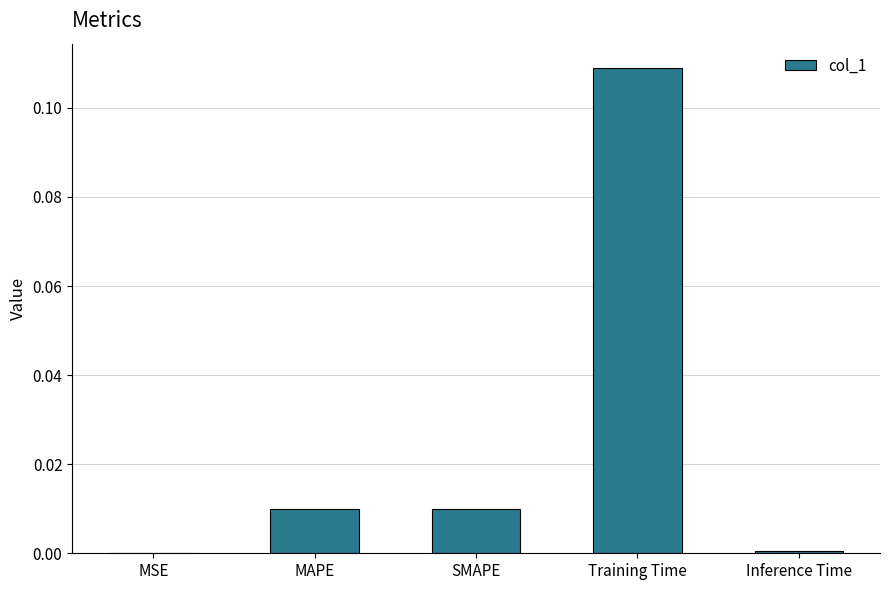

Count the number of categories in the chart.

5